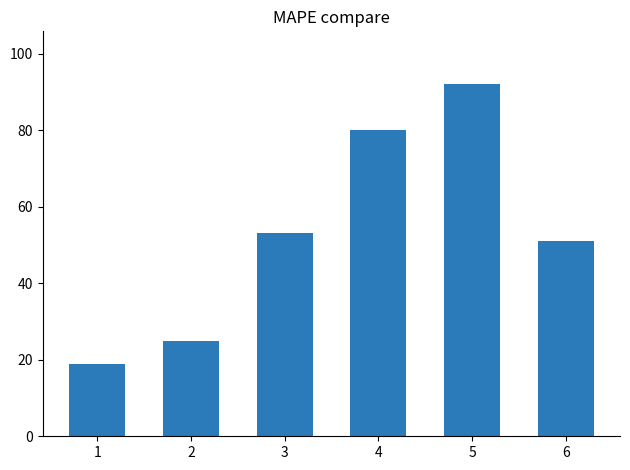

What is the smallest value displayed?

19